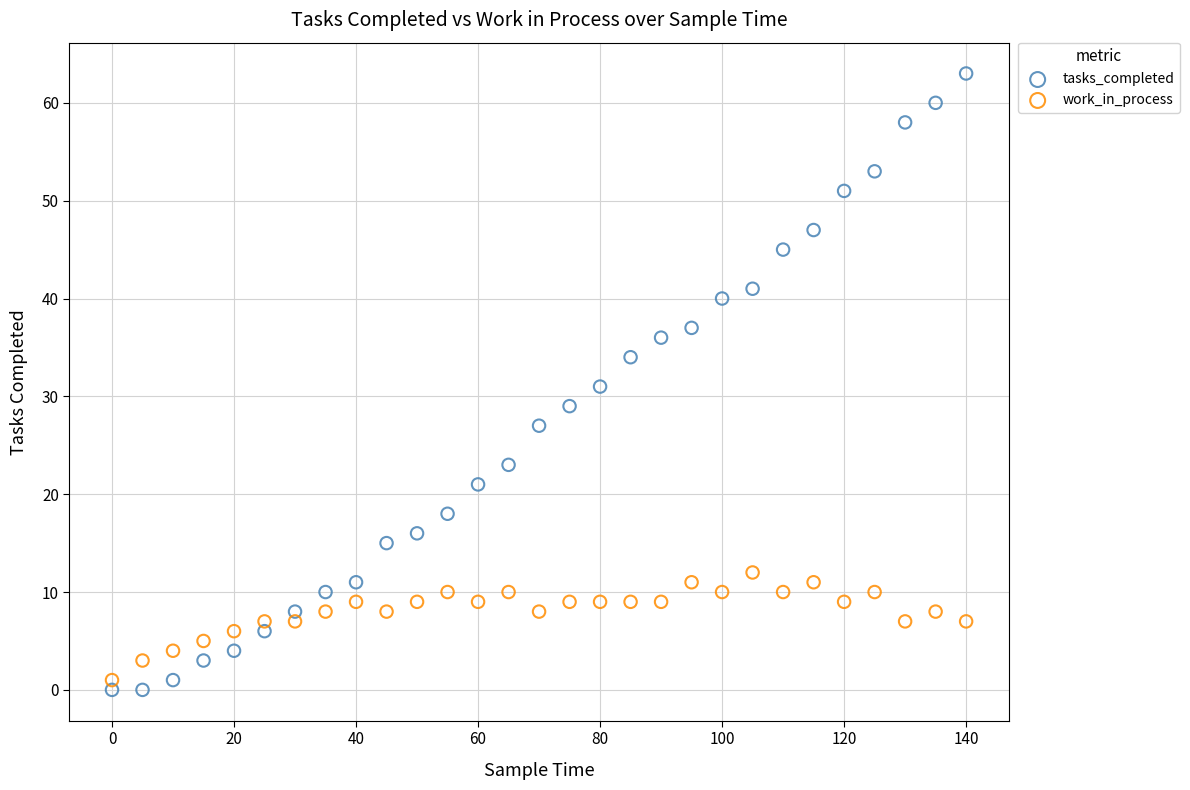

Across all data points, what is the range of Y values (max minus min)?

63